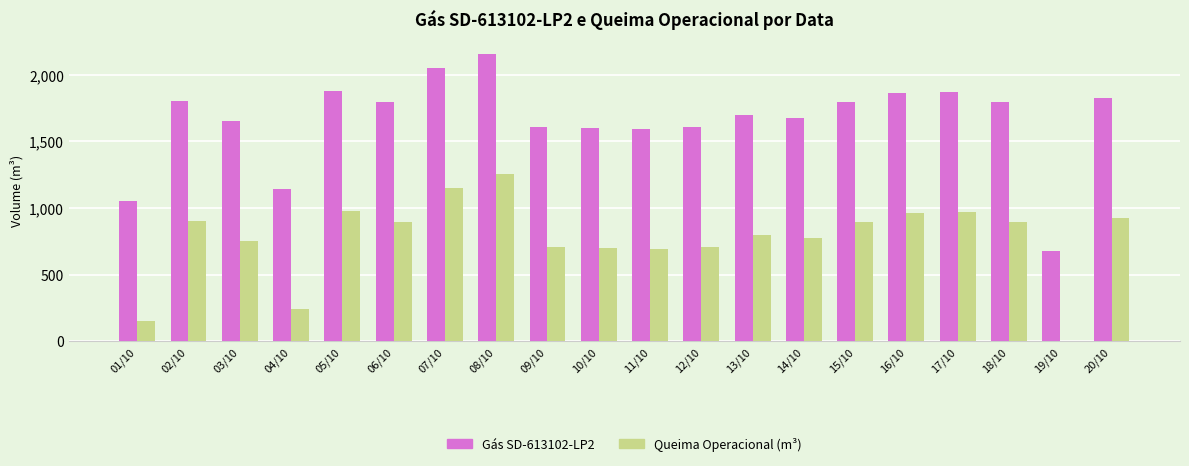

The value of Gás SD-613102-LP2 at 13/10 is 871. True or false?

False